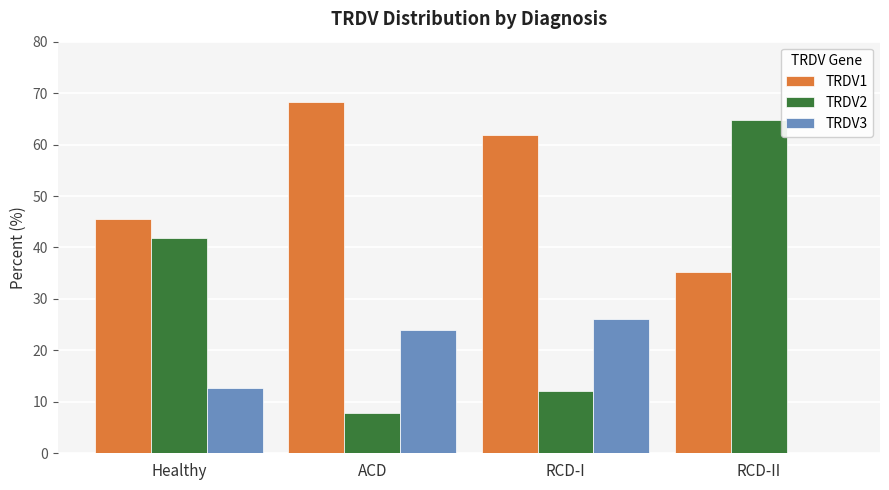

Reading left to right, transcribe all the data shown in this chart.

TRDV1: Healthy=45.5	ACD=68.3	RCD-I=61.8	RCD-II=35.3
TRDV2: Healthy=41.8	ACD=7.8	RCD-I=12.1	RCD-II=64.7
TRDV3: Healthy=12.7	ACD=24.0	RCD-I=26.1	RCD-II=0.0